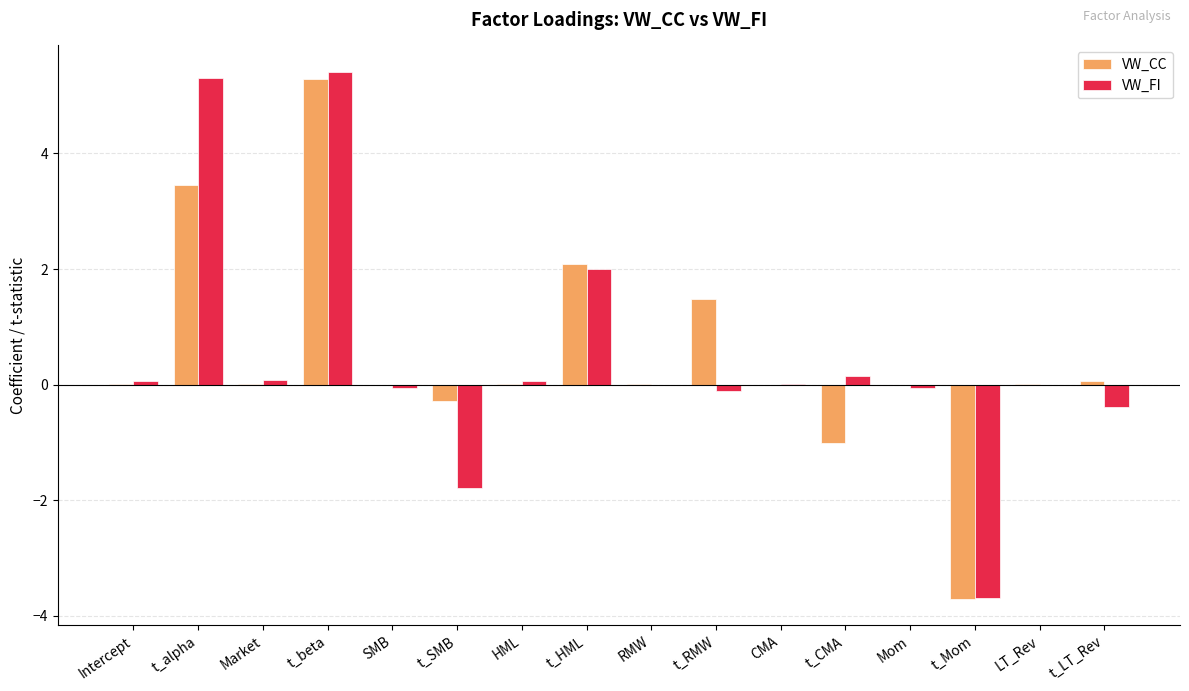

Count the number of categories in the chart.

16